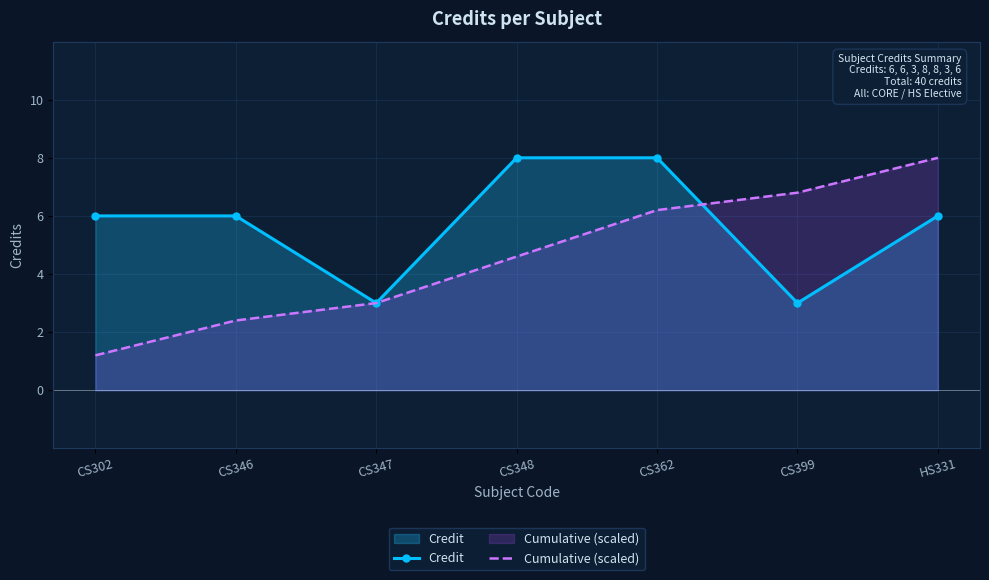

What is the label of the 1st point from the right?

HS331